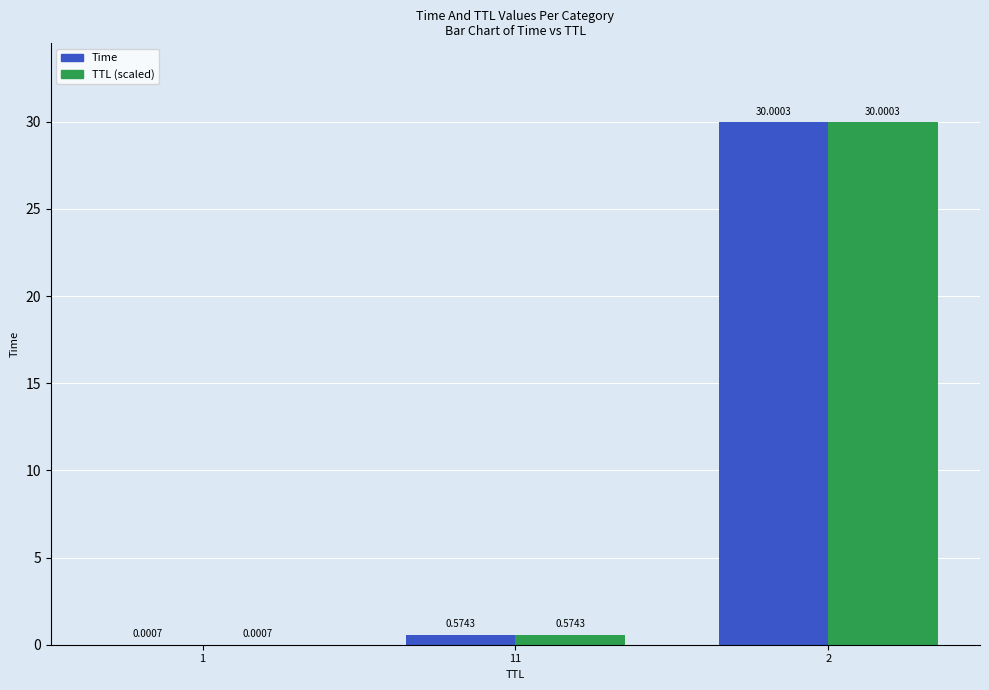

At which label is TTL (scaled) closest to 15?

11